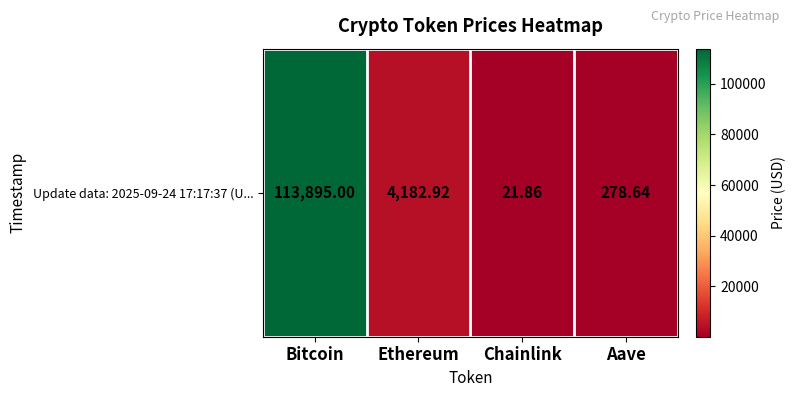

Reading left to right, transcribe all the data shown in this chart.

113895.0	4182.9	21.9	278.6